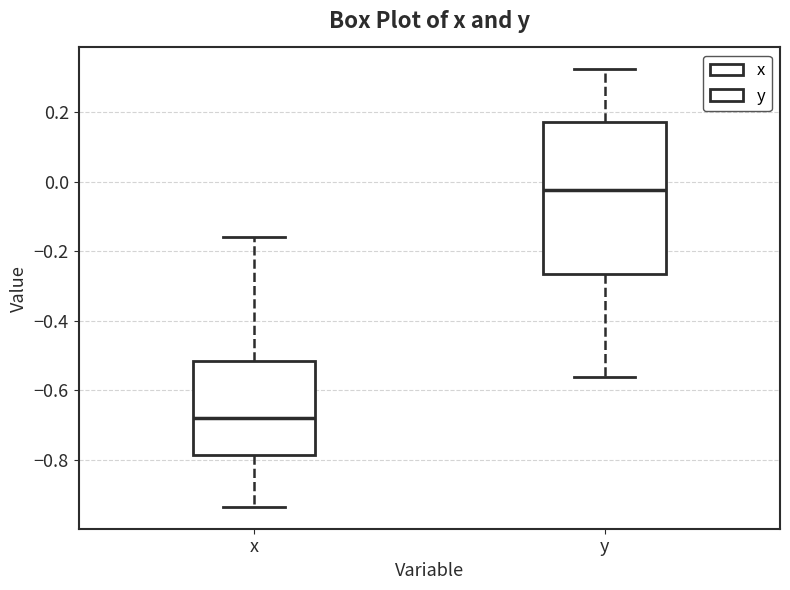

Reading left to right, transcribe this box plot: for each box, give where its median line is, the range the box spans, and where its two whiskers end, as read against the y-axis. The values are not printed on the chart, so give them approximately, as read against the axis.

x: median -0.68, box -0.78 to -0.52, whiskers -0.94 to -0.16
y: median -0.02, box -0.26 to 0.18, whiskers -0.56 to 0.32